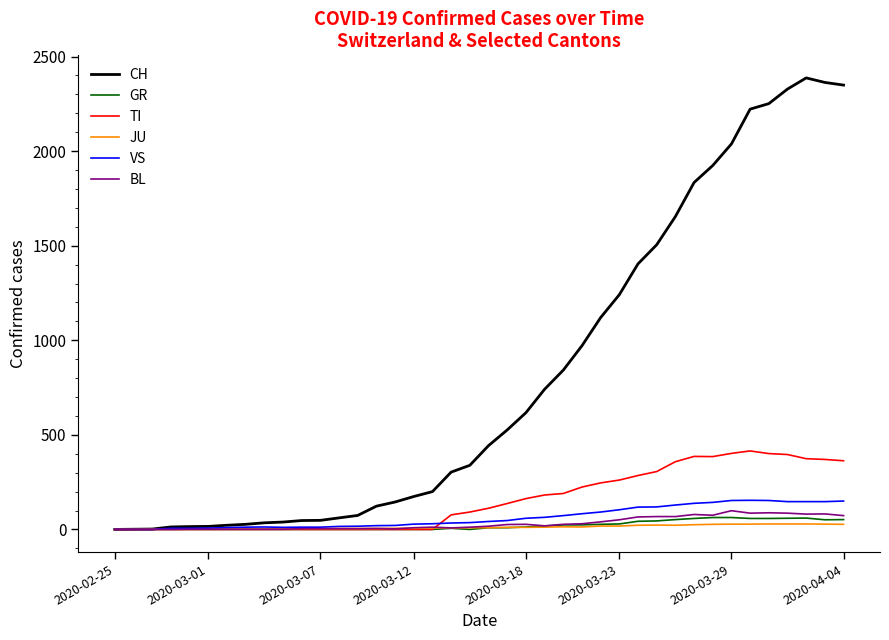

Which series has the largest total across all categories?

CH